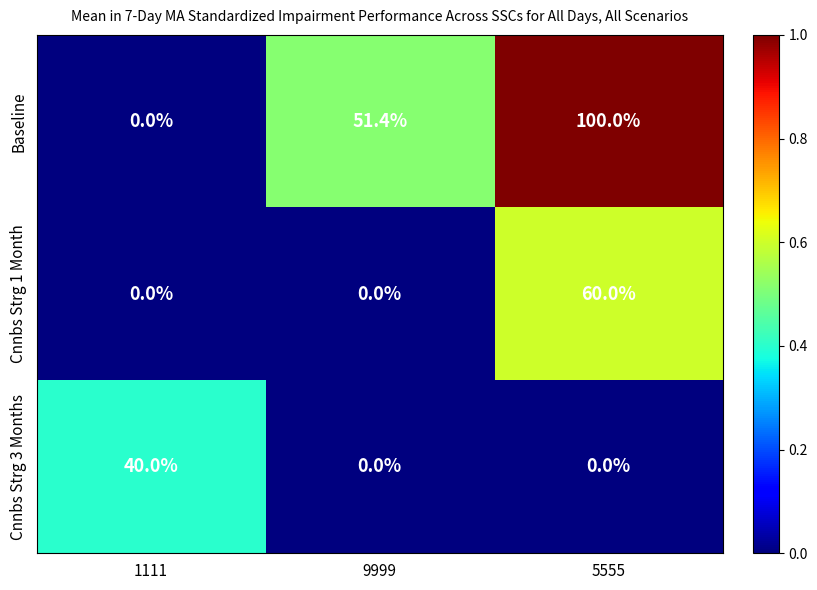

How many data points does each series have?

3